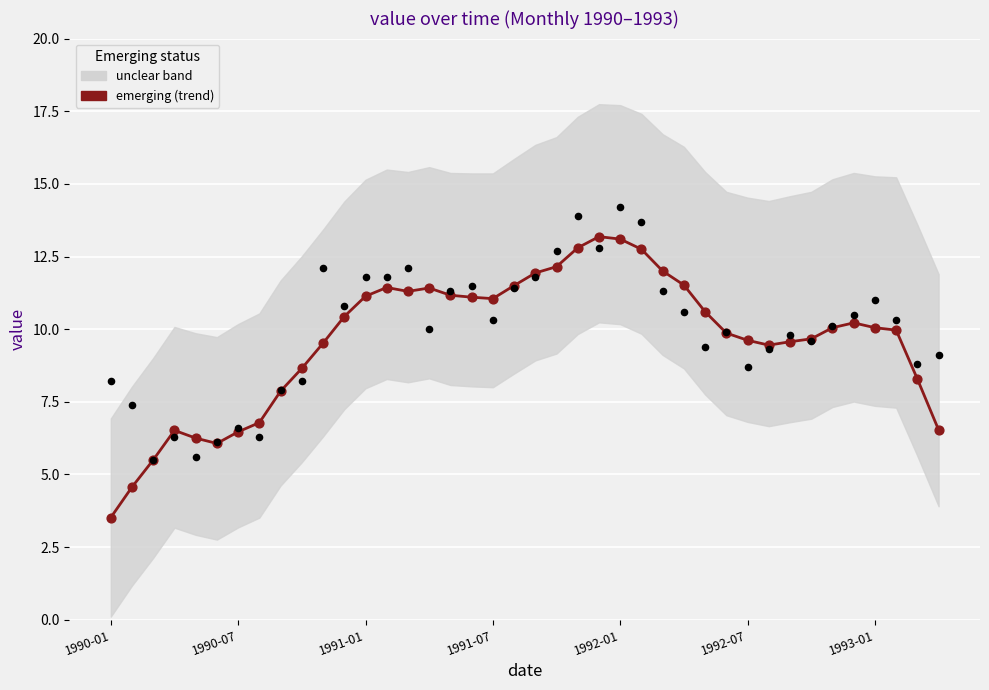

At which category is the sum across all series the highest?

1992-01